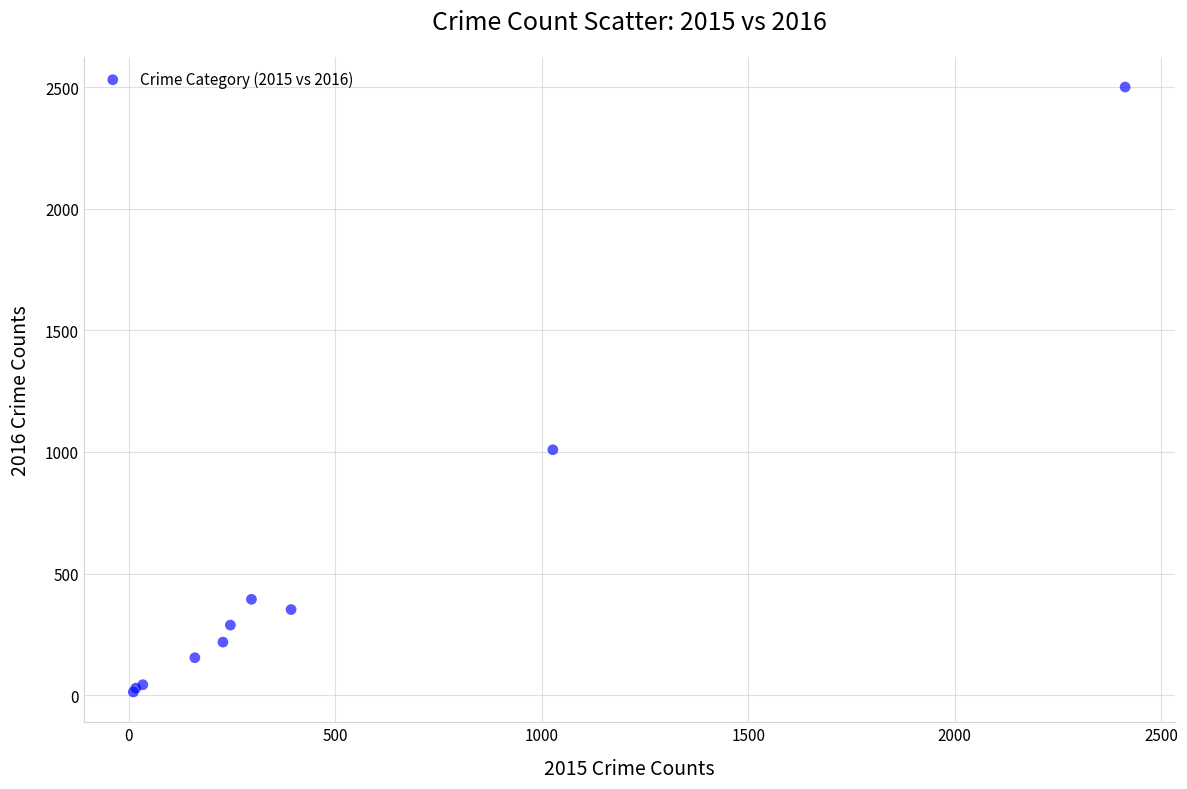

What Y value in the scatter plot is closest to 1256?

1009